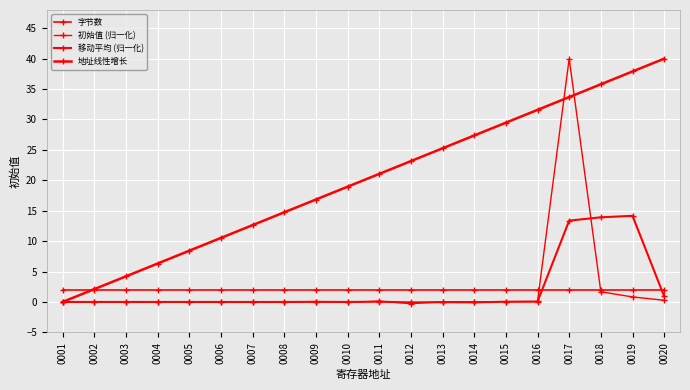

Reading right to left, transcribe all the data shown in this chart.

字节数: 0020=2.0	0019=2.0	0018=2.0	0017=2.0	0016=2.0	0015=2.0	0014=2.0	0013=2.0	0012=2.0	0011=2.0	0010=2.0	0009=2.0	0008=2.0	0007=2.0	0006=2.0	0005=2.0	0004=2.0	0003=2.0	0002=2.0	0001=2.0
初始值 (归一化): 0020=0.3	0019=0.8	0018=1.7	0017=40.0	0016=0.1	0015=0.0	0014=0.0	0013=0.0	0012=-0.3	0011=0.1	0010=-0.1	0009=0.1	0008=0.0	0007=0.0	0006=0.0	0005=0.0	0004=0.0	0003=0.0	0002=0.0	0001=0.0
移动平均 (归一化): 0020=0.9	0019=14.2	0018=13.9	0017=13.4	0016=0.1	0015=0.0	0014=-0.1	0013=-0.0	0012=-0.1	0011=0.0	0010=0.0	0009=0.0	0008=0.0	0007=0.0	0006=0.0	0005=0.0	0004=0.0	0003=0.0	0002=0.0	0001=0.0
地址线性增长: 0020=40.0	0019=37.9	0018=35.8	0017=33.7	0016=31.6	0015=29.5	0014=27.4	0013=25.3	0012=23.2	0011=21.1	0010=18.9	0009=16.8	0008=14.7	0007=12.6	0006=10.5	0005=8.4	0004=6.3	0003=4.2	0002=2.1	0001=0.0